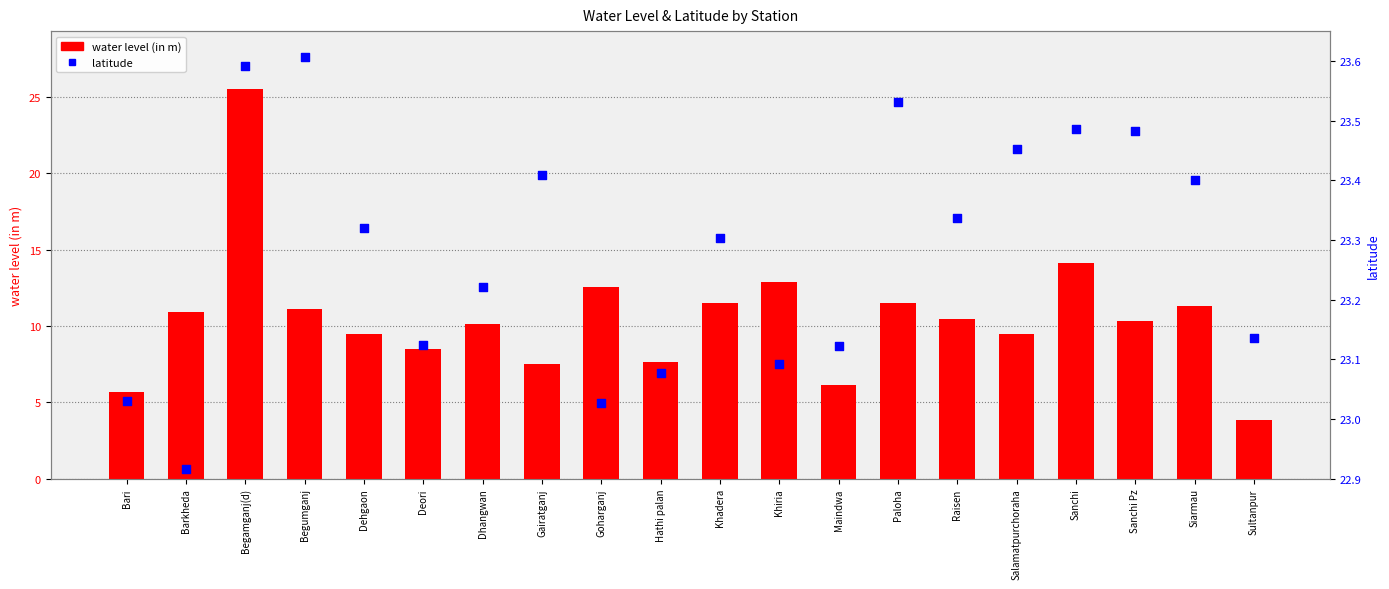

Which series reaches the minimum Y coordinate?

water level (in m)